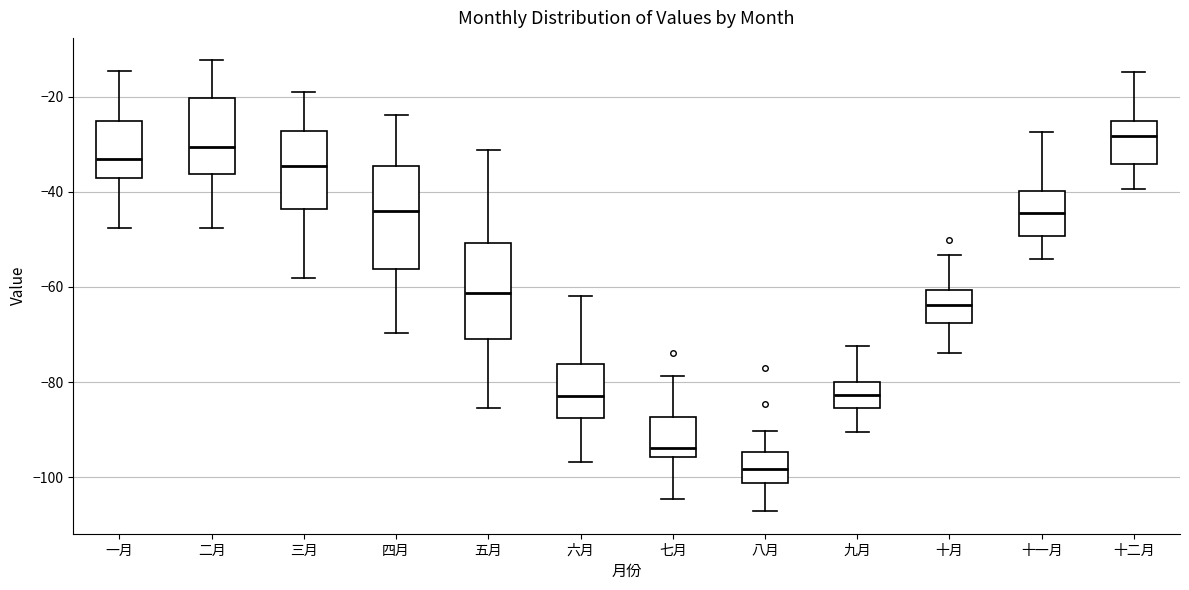

Where is the upper edge of the box for 二月 on the y-axis? The values are not printed on the chart, so give them approximately, as read against the axis.

-20